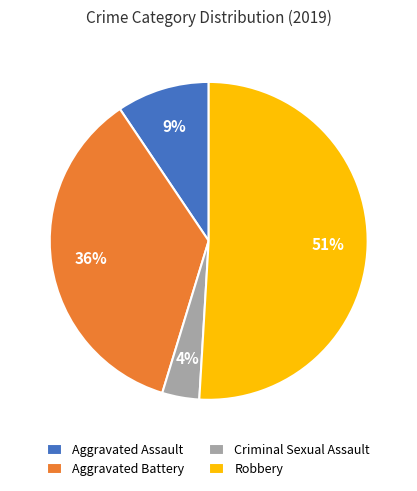

How many segments does this pie chart have?

4